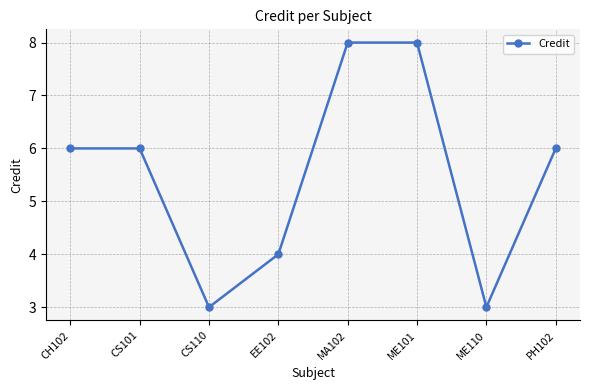

Reading left to right, extract all data points from this chart.

CH102=6	CS101=6	CS110=3	EE102=4	MA102=8	ME101=8	ME110=3	PH102=6